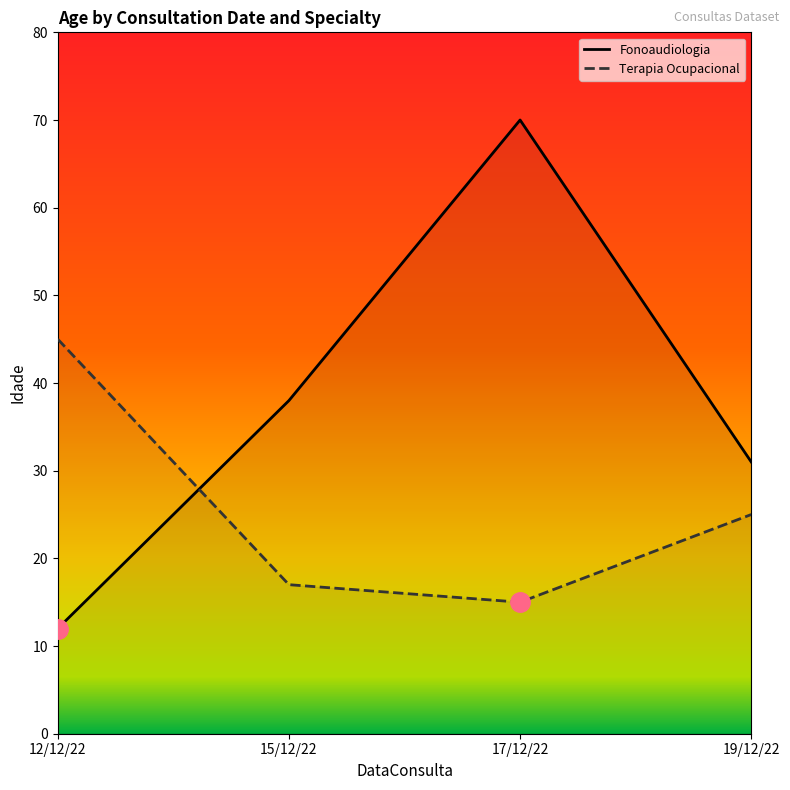

At which label is Terapia Ocupacional closest to 30?

19/12/22